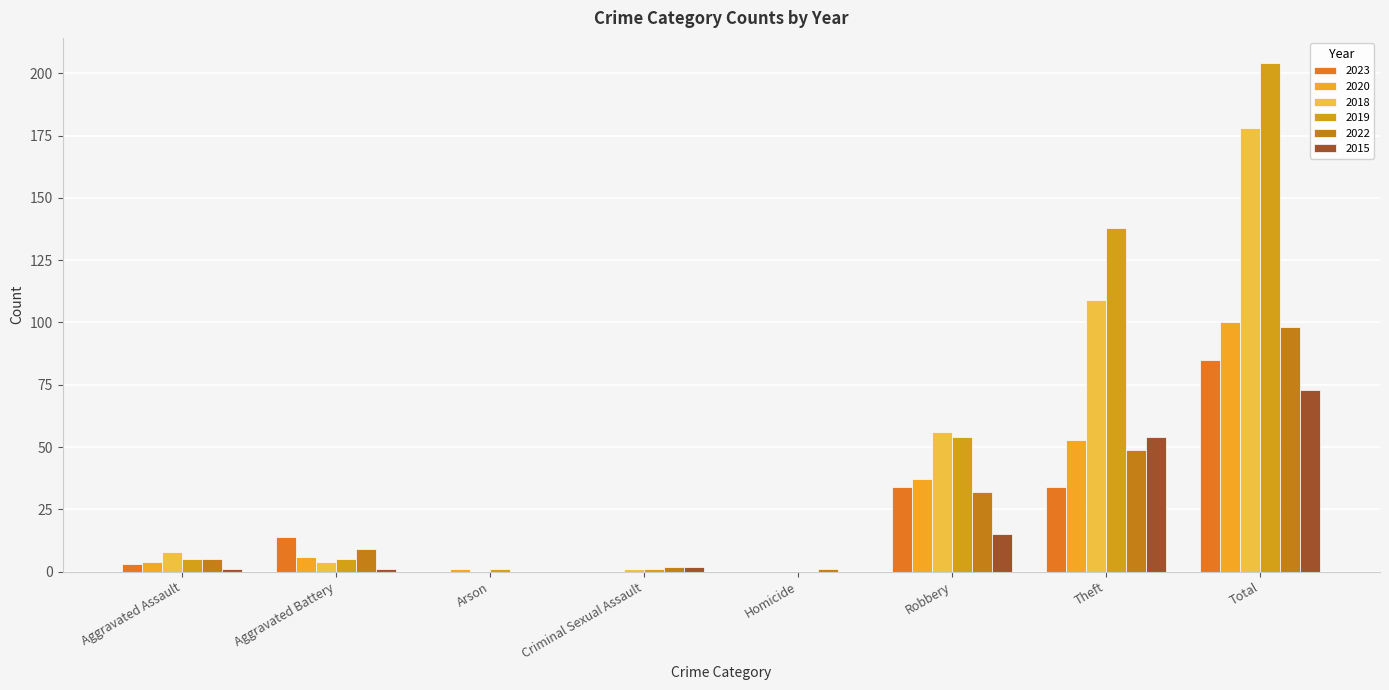

Which category has the lowest value across all series?

Arson